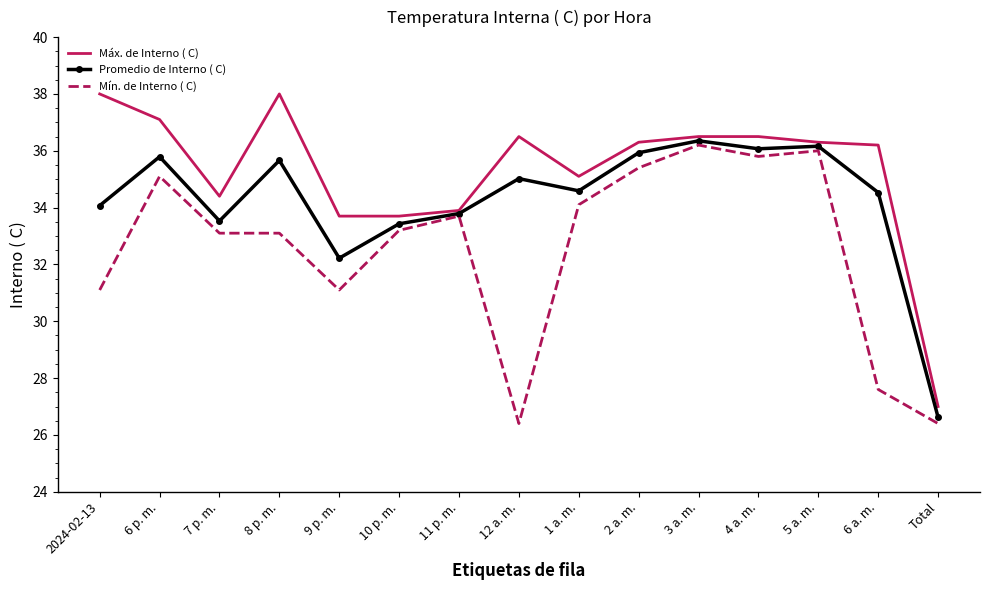

What is the difference between the second highest and minimum values in the Máx. de Interno ( C) series?

11.0